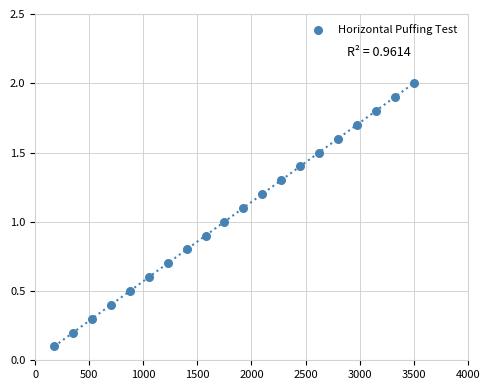

What is the range of Y values (max minus min)?

1.9